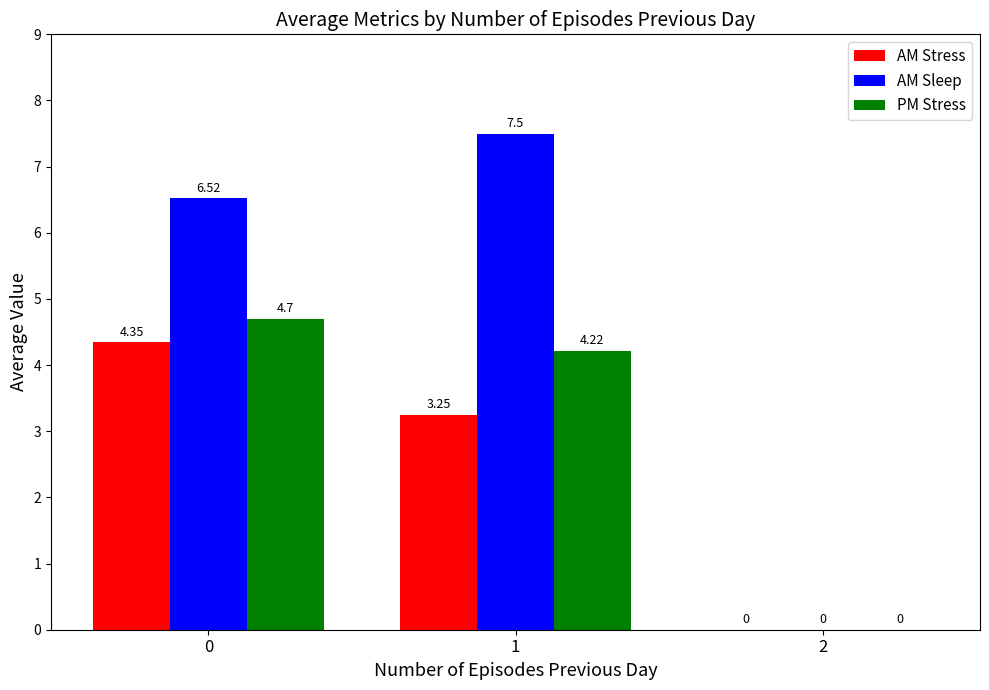

Which series changed the most between 0 and 1?

AM Stress